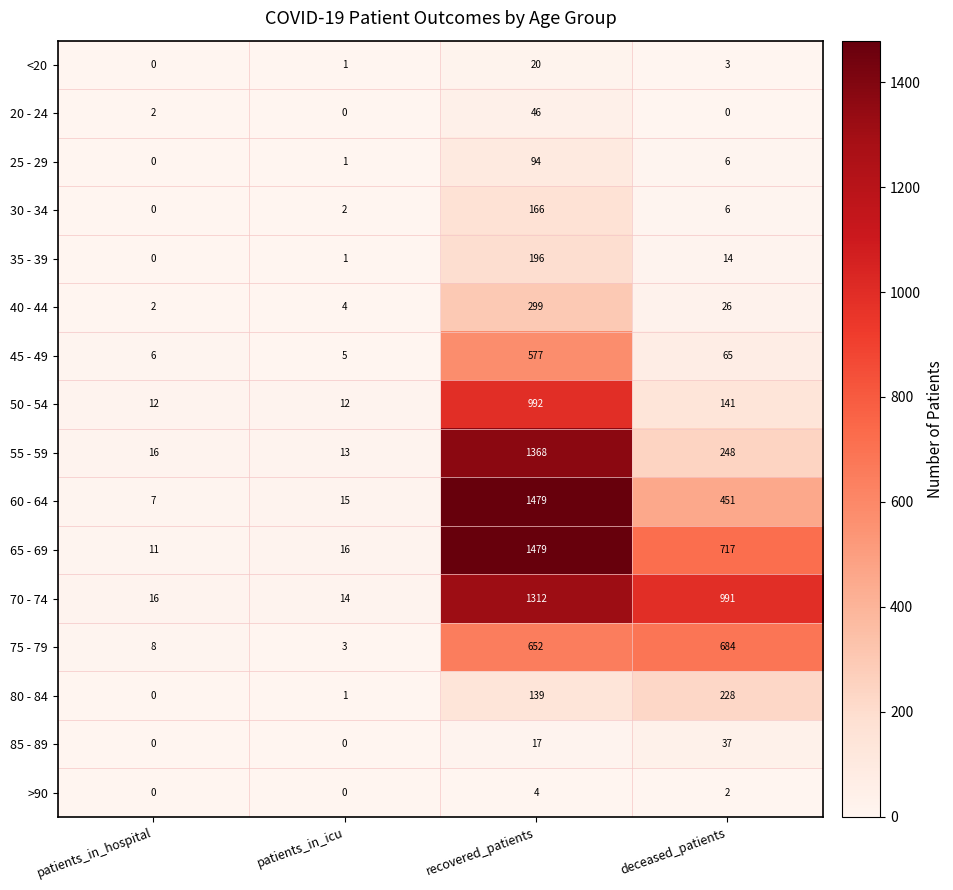

The 40 - 44 series shows 5 at patients_in_icu. True or false?

False